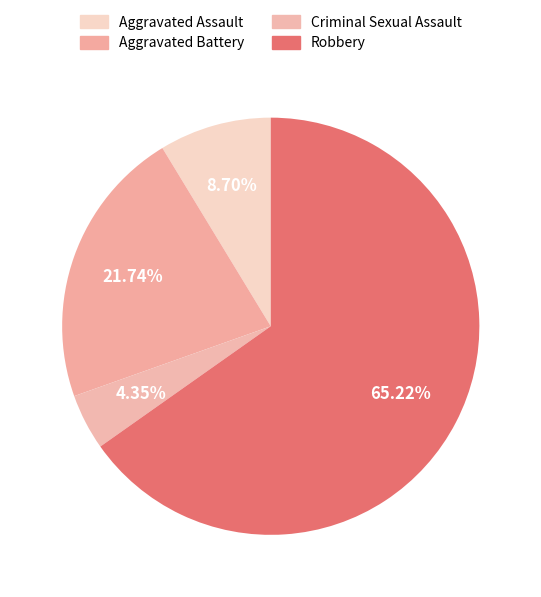

What is the majority slice?

Robbery